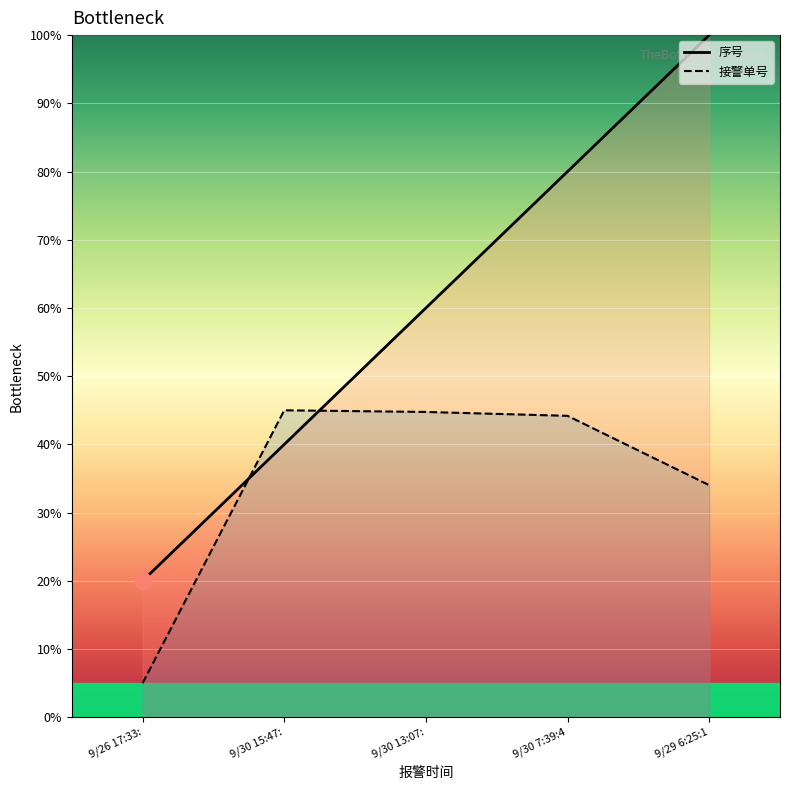

At which label is 接警单号 closest to 0?

9/26 17:33: